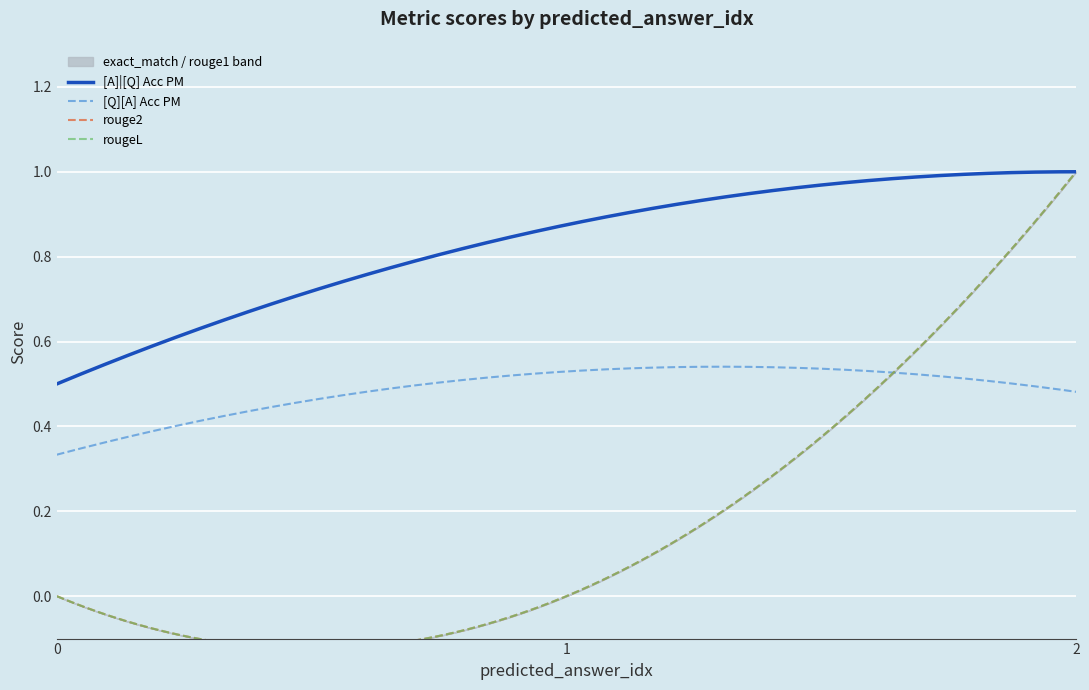

Reading left to right, what are all the values shown in this chart?

[A]|[Q] Acc PM: 0.5	0.9	1.0
[Q][A] Acc PM: 0.3	0.5	0.5
exact_match: 0.0	0.0	1.0
rouge1: 0.0	0.0	1.0
rouge2: 0.0	0.0	1.0
rougeL: 0.0	0.0	1.0